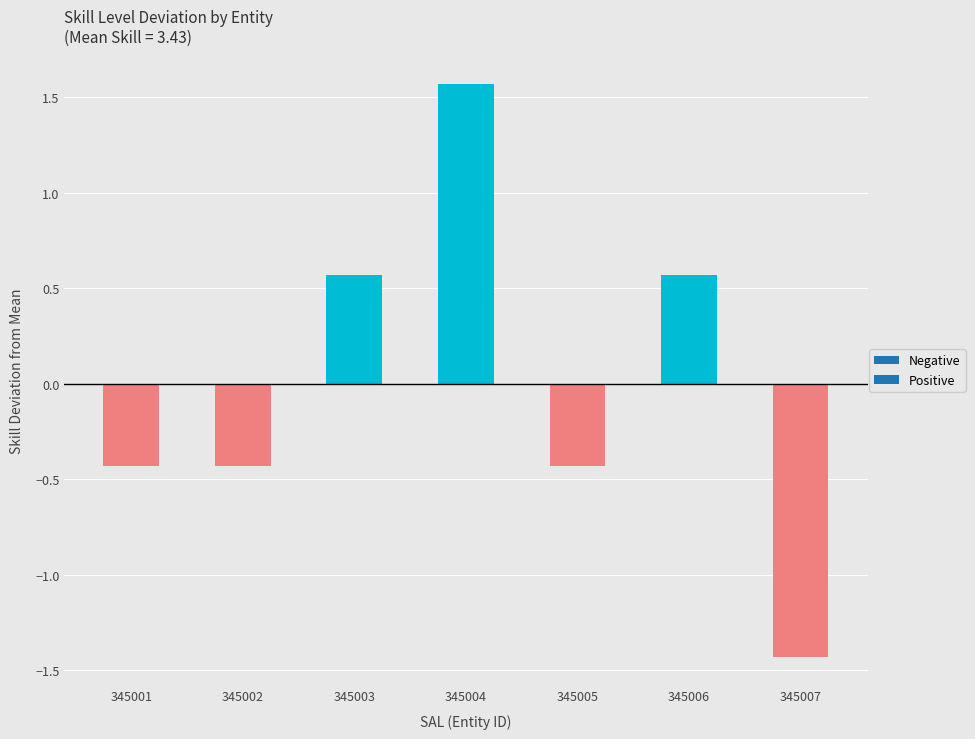

Does the chart contain stacked bars?

No